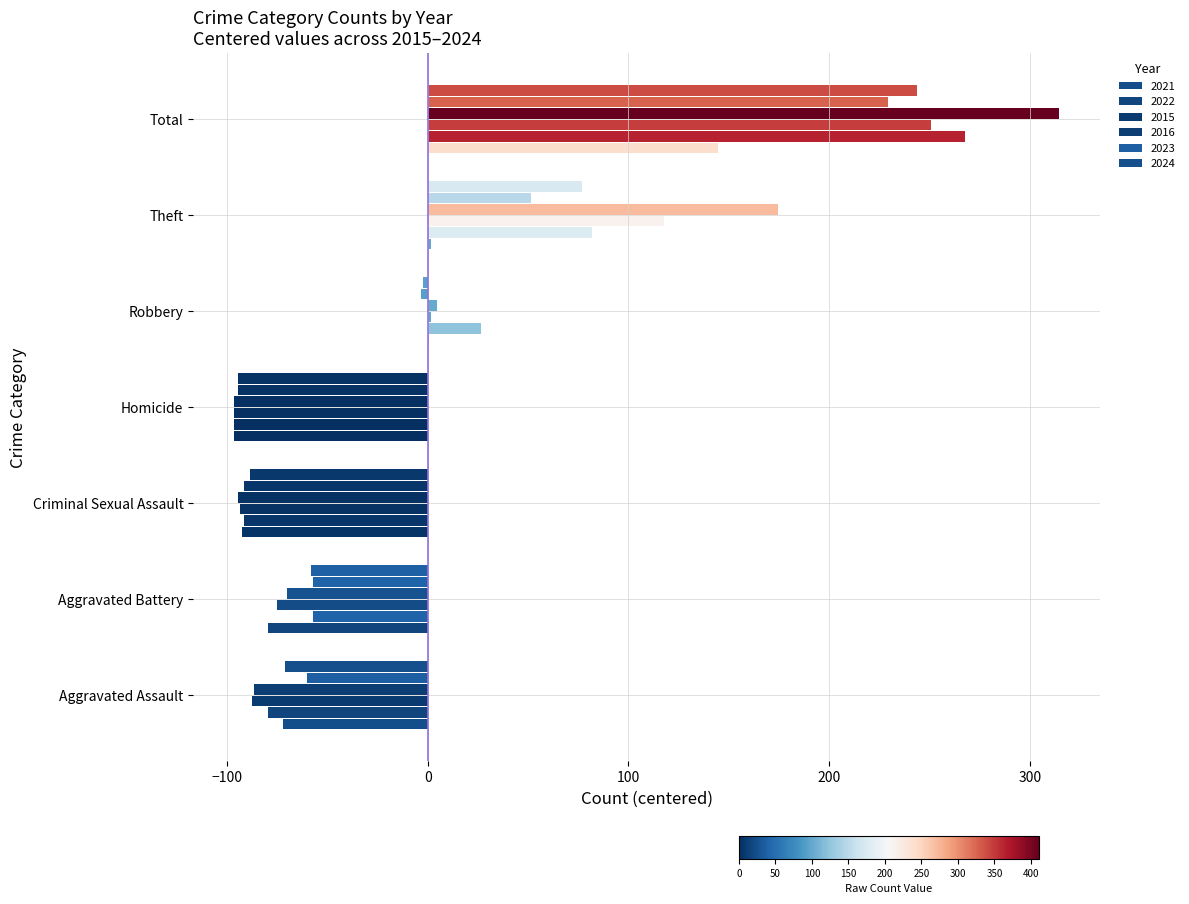

How many data points in 2015 are above -75?

3